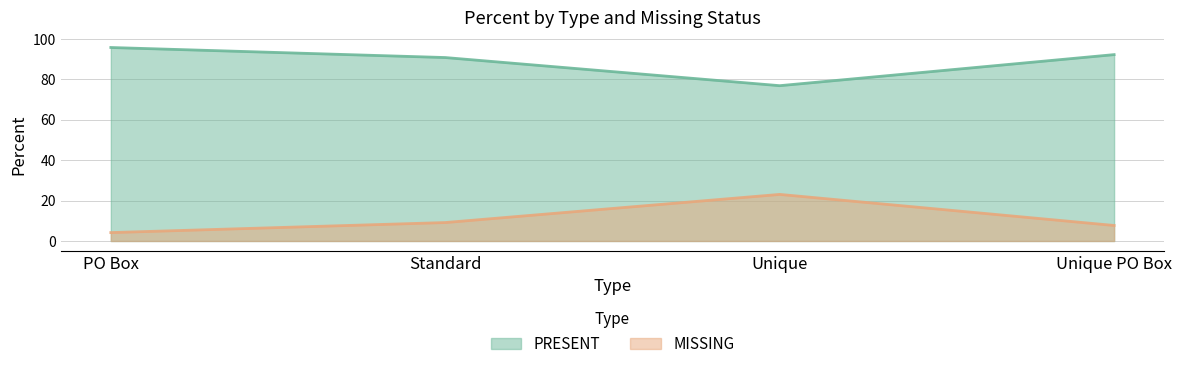

What is the total value across all series at Unique PO Box?

100.0